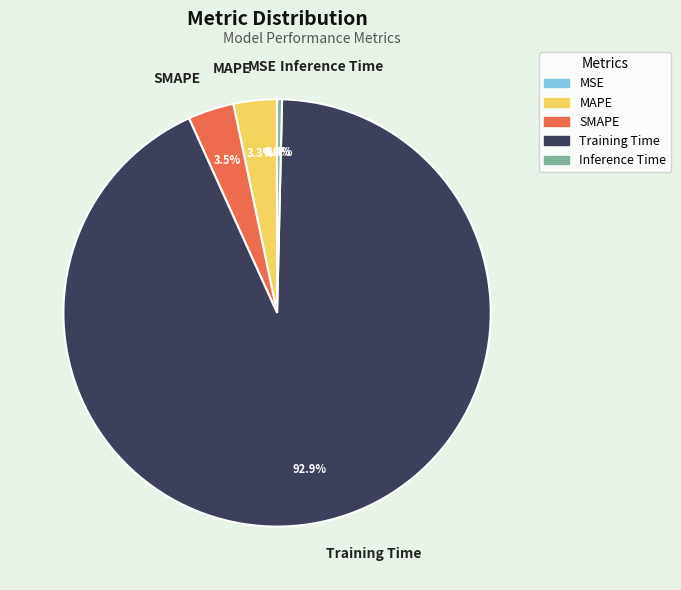

Between SMAPE and Training Time, which is larger?

Training Time